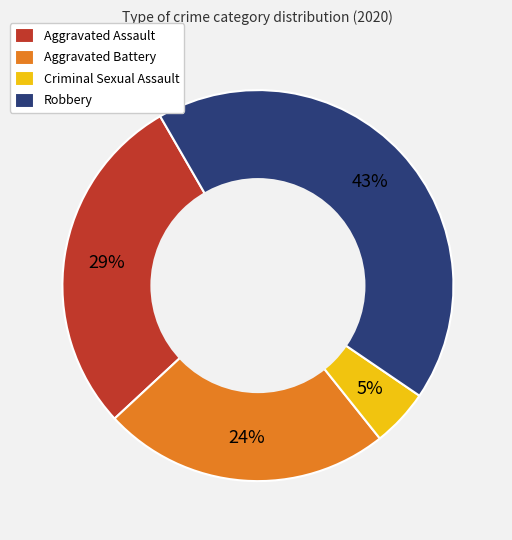

How many segments does this pie chart have?

4